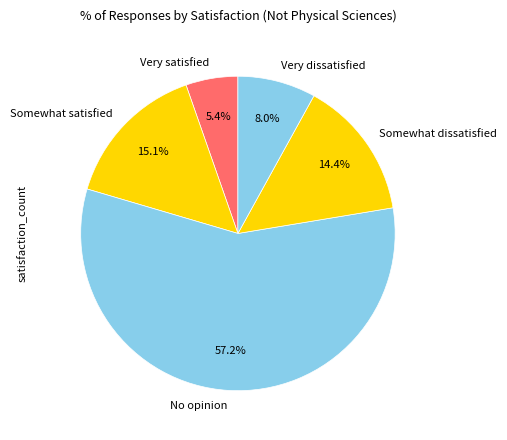

Is No opinion the majority of the pie?

Yes